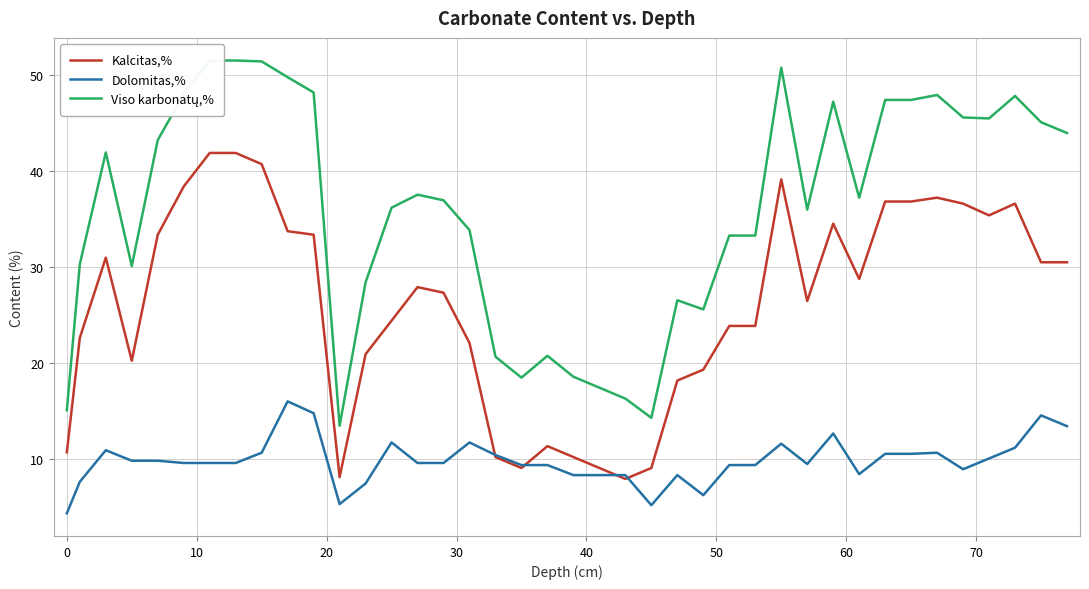

What is the maximum value for Dolomitas,%?

16.0